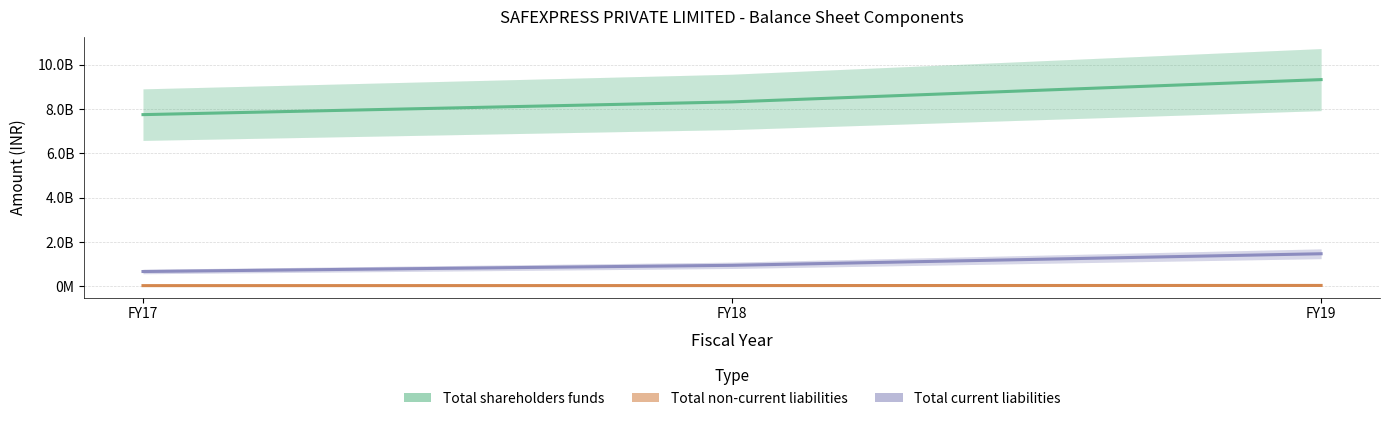

What is the spread (max minus min) of values at FY19?

9284148079